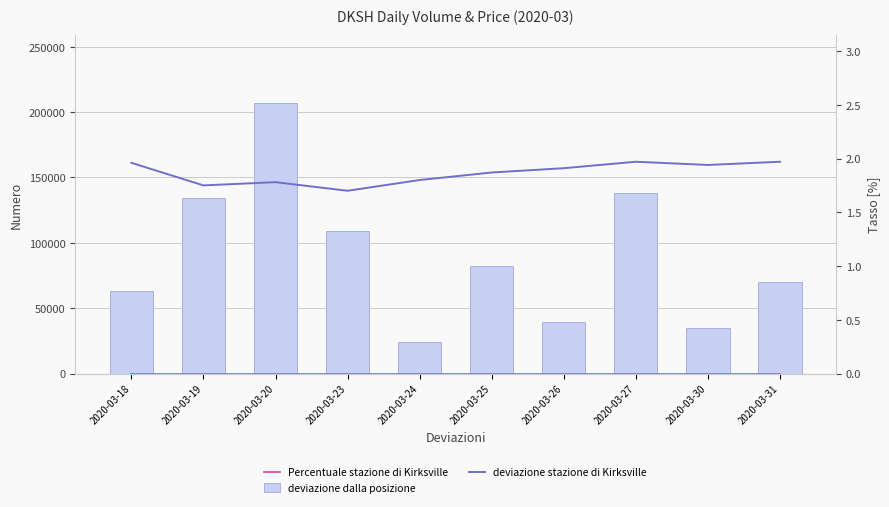

What is the approximate value of Percentuale stazione di Kirksville at 2020-03-30?

0.3